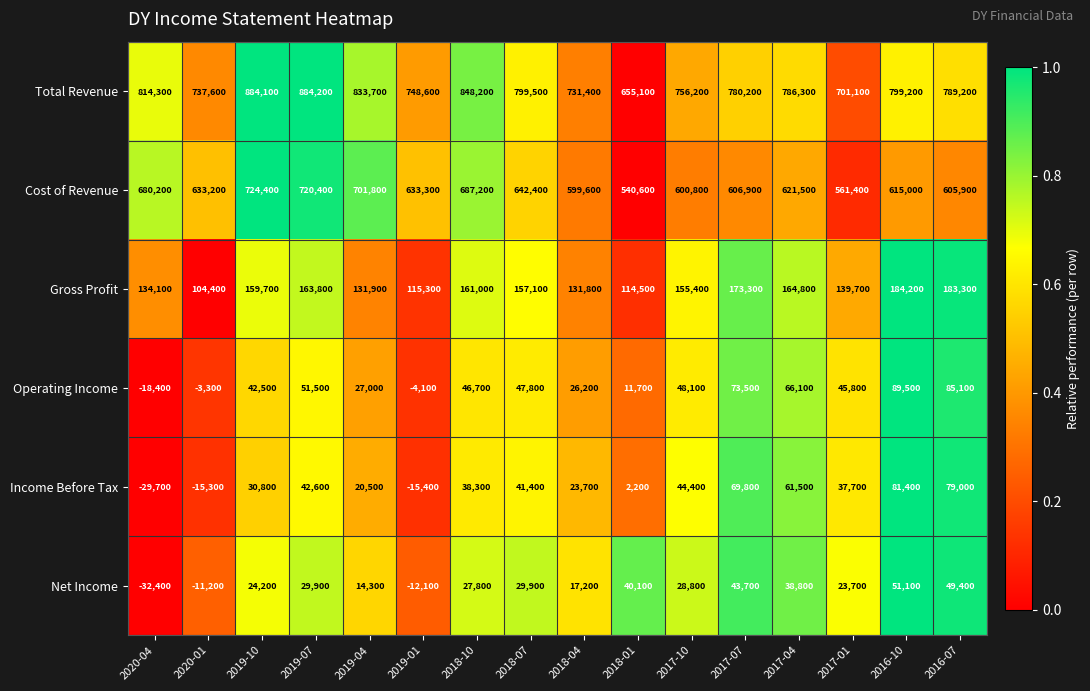

What is the difference between the second highest and minimum values in the Gross Profit series?

78900